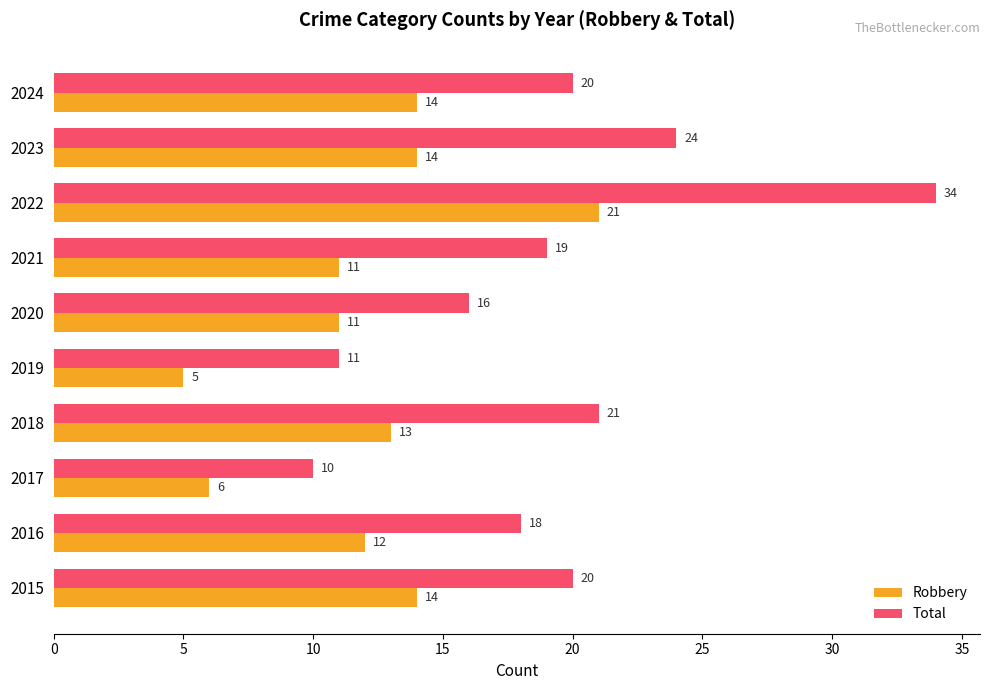

What is the greatest value displayed?

34